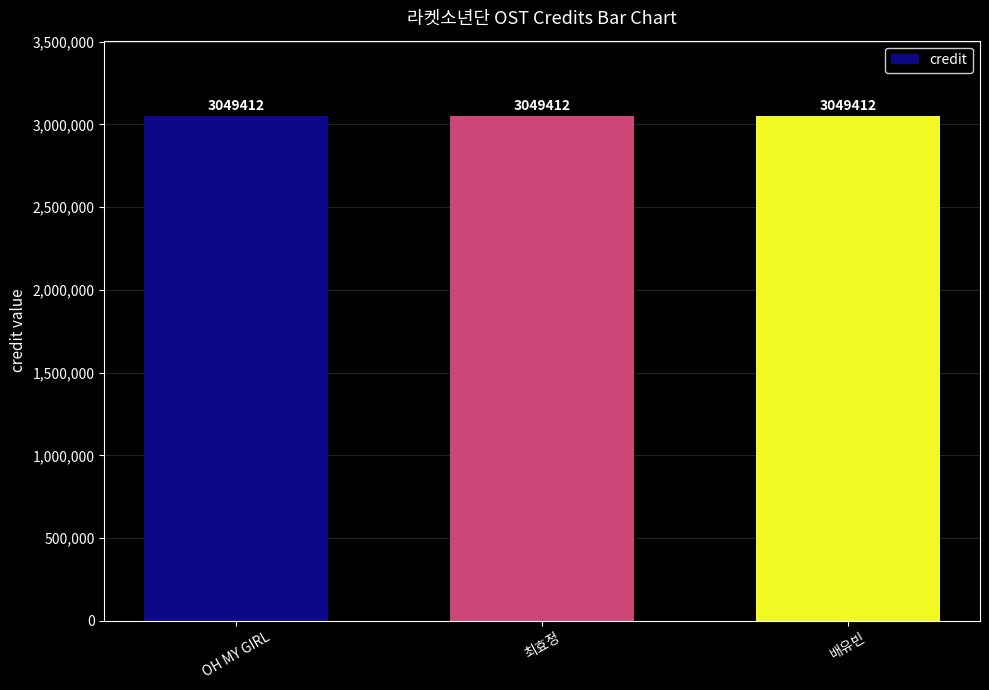

Which series has the largest range (max minus min)?

credit